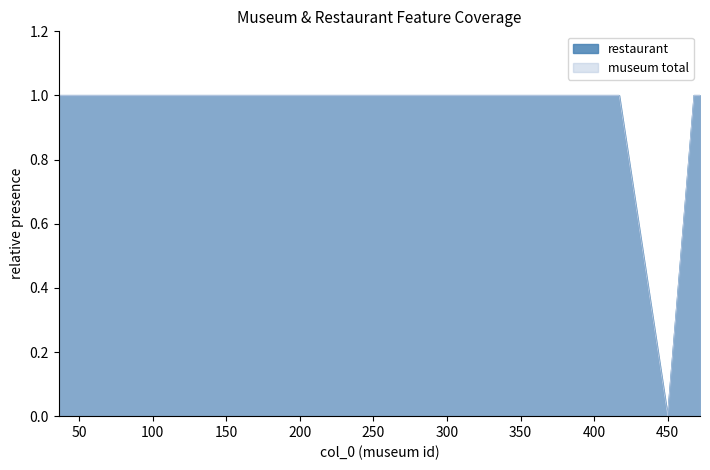

What is the value of the museum total point at the 10th from the left?

1